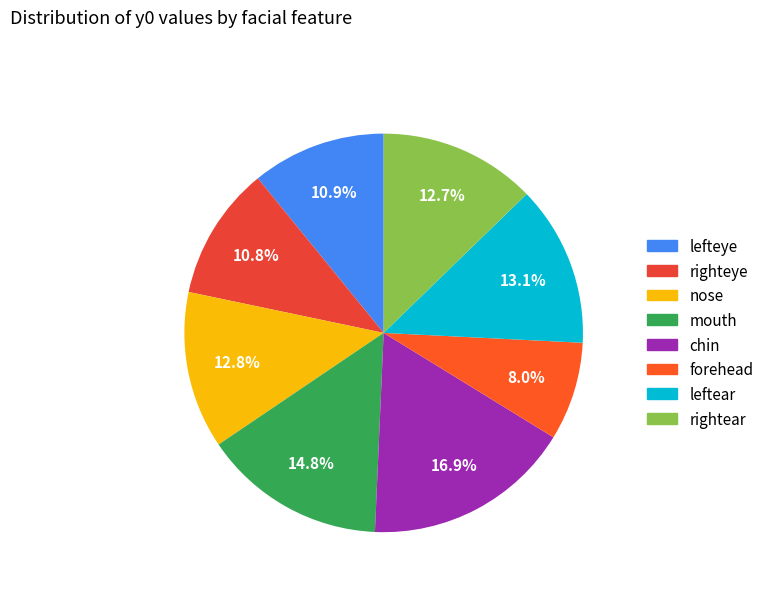

True or false: lefteye accounts for 20% of the total.

False